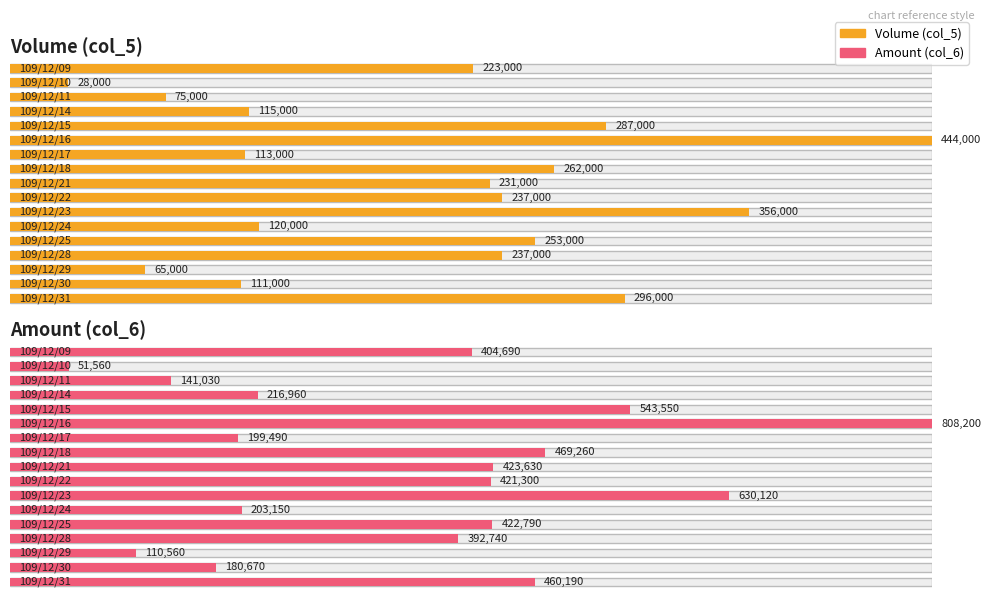

How many bars are there in each group?

2